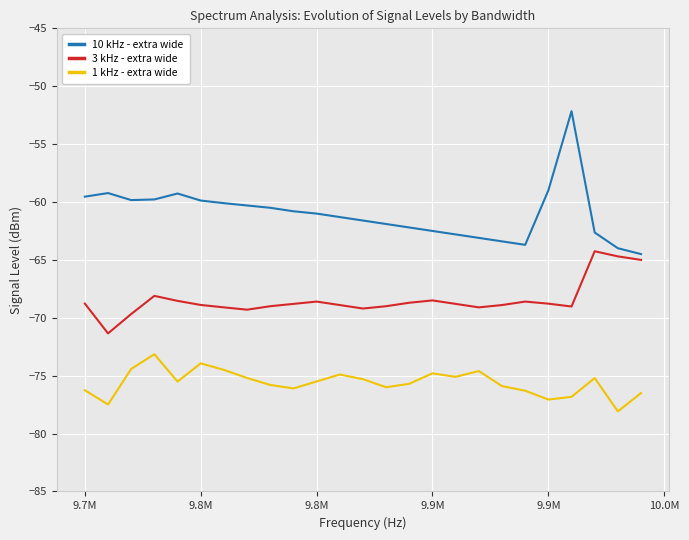

True or false: 10 kHz - extra wide has more than 0 interior local peaks.

True